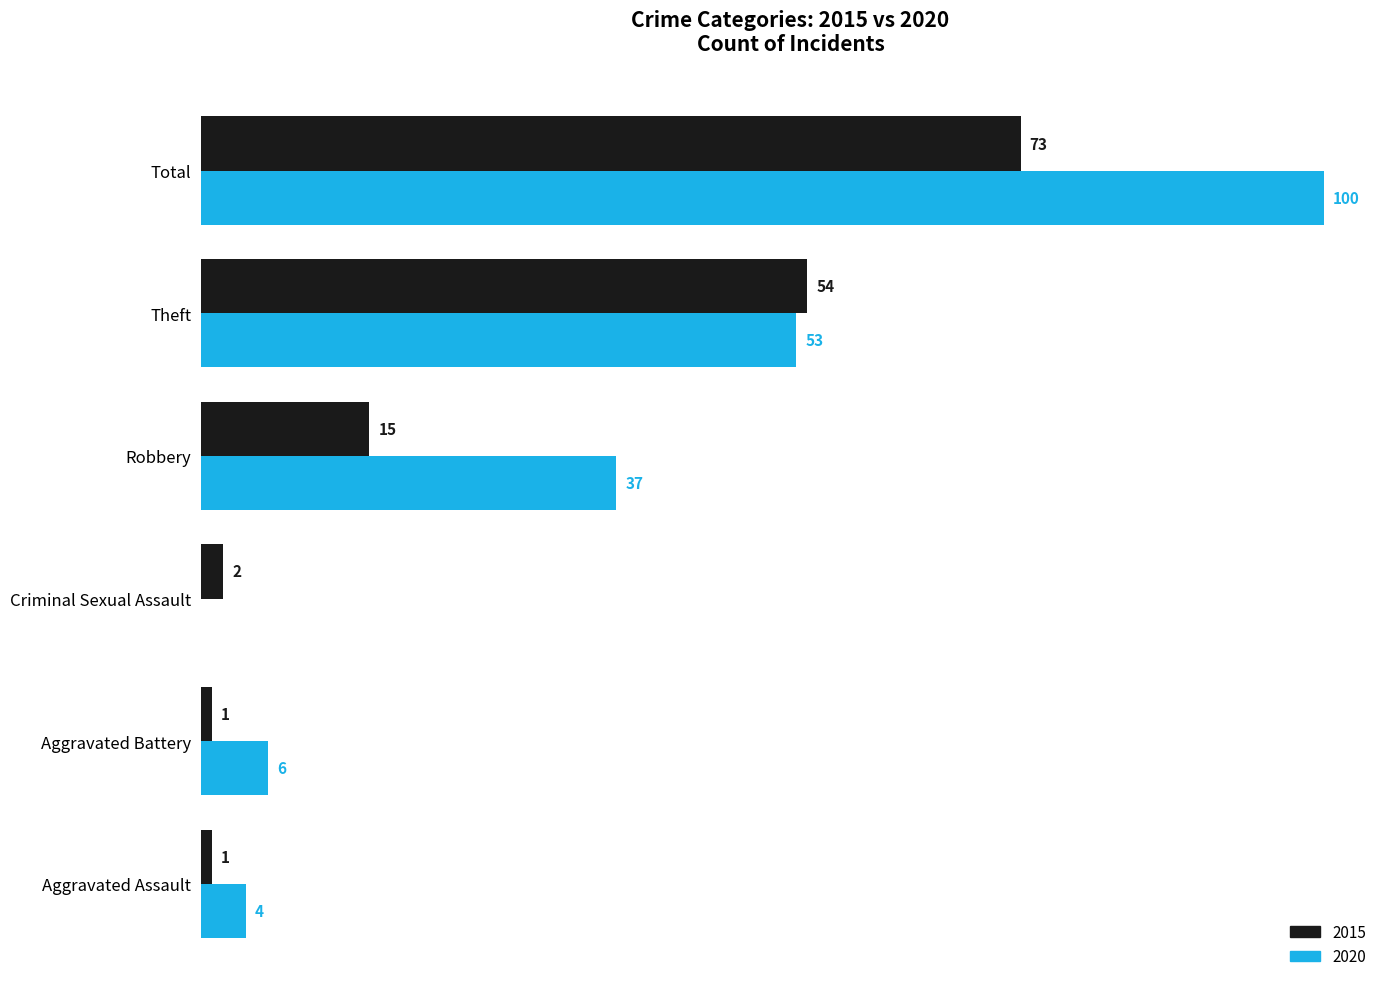

Is the value of 2020 at Aggravated Battery greater than the value of 2015 at Robbery?

No